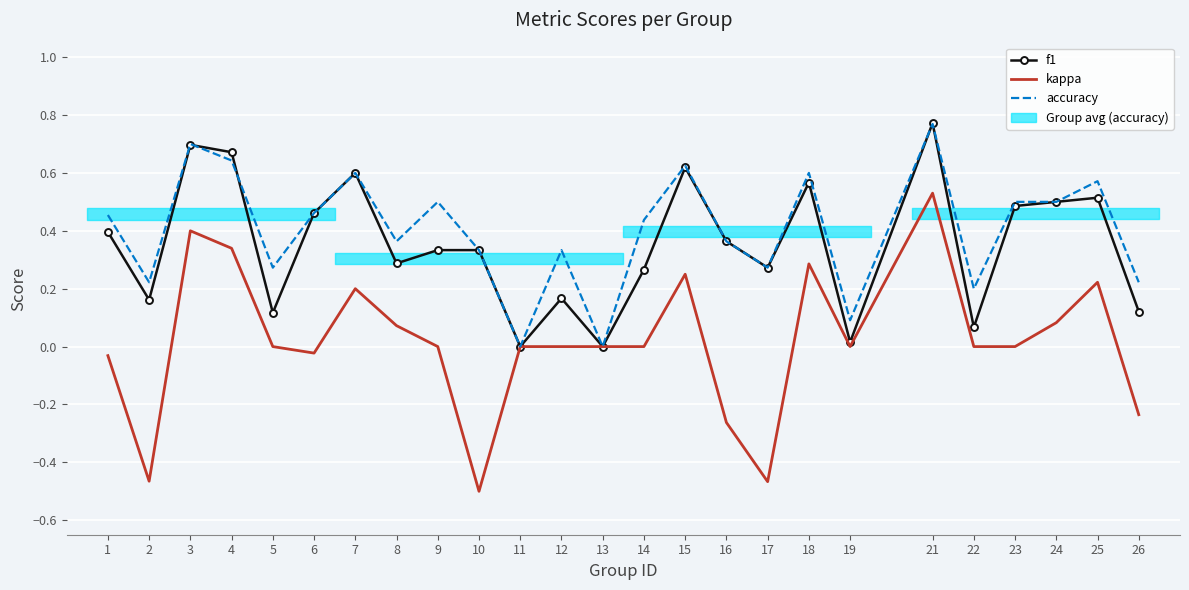

What is the sum of all kappa values?

0.4